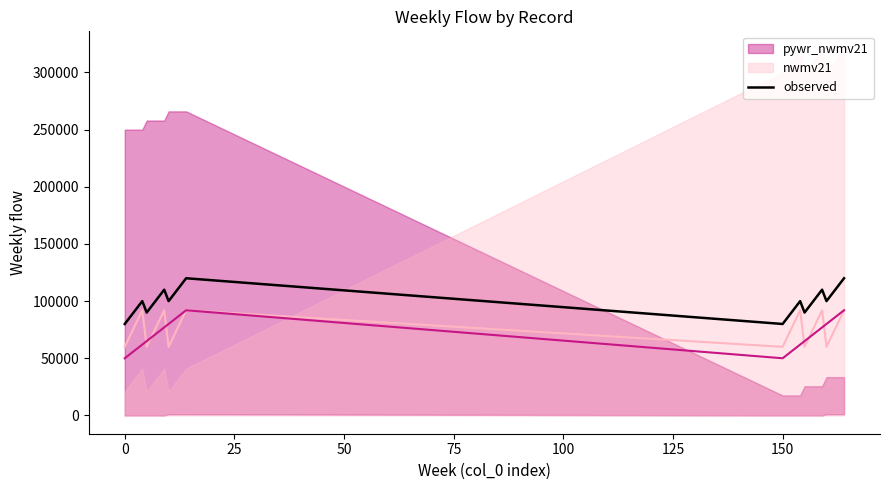

Reading left to right, what are all the values shown in this chart?

80000	85000	90000	95000	100000	90000	95000	100000	105000	110000	100000	110000	115000	120000	80000	85000	90000	95000	100000	90000	95000	100000	105000	110000	100000	110000	115000	120000